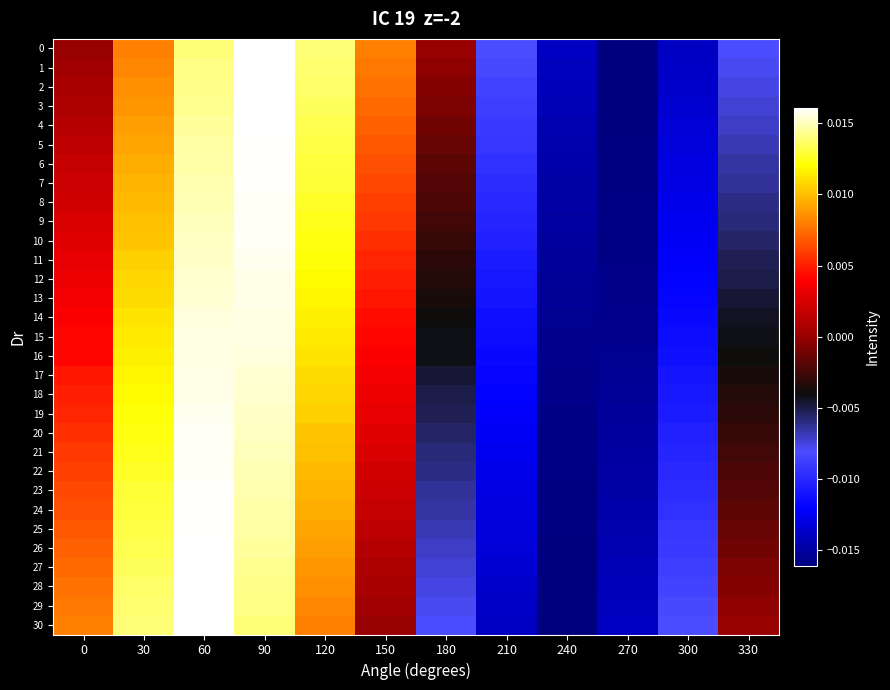

What is the total value across all series at 270?

-0.5